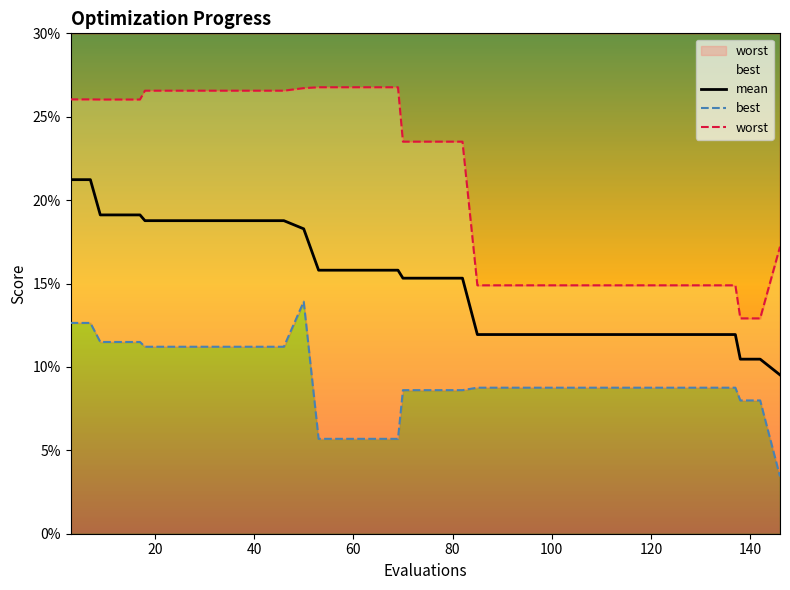

At how many categories does at least one series exceed 0?

40